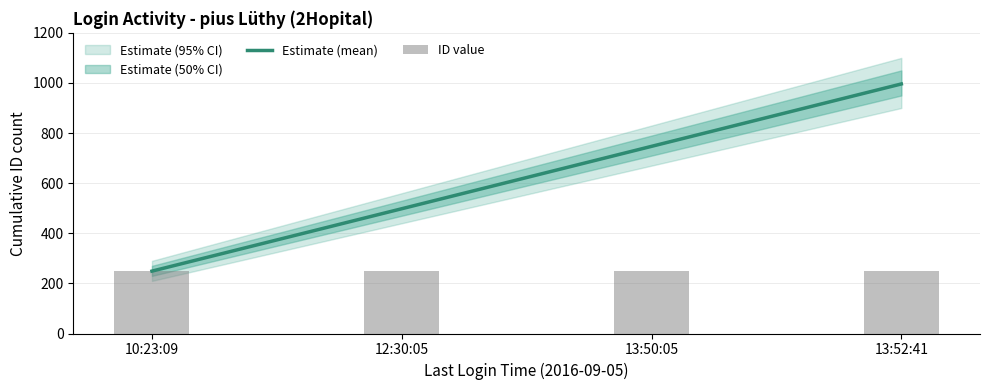

Count the Estimate (mean) values in the range 498 to 996.

3